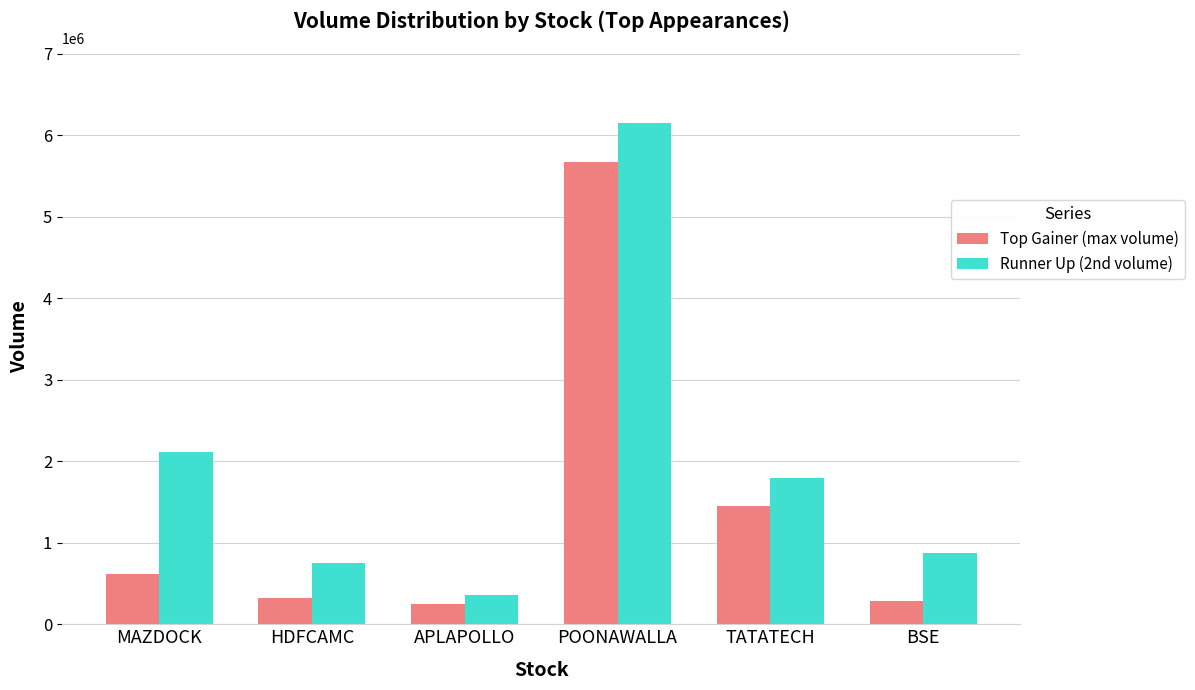

What are all the series names shown in the legend?

Top Gainer (max volume), Runner Up (2nd volume)